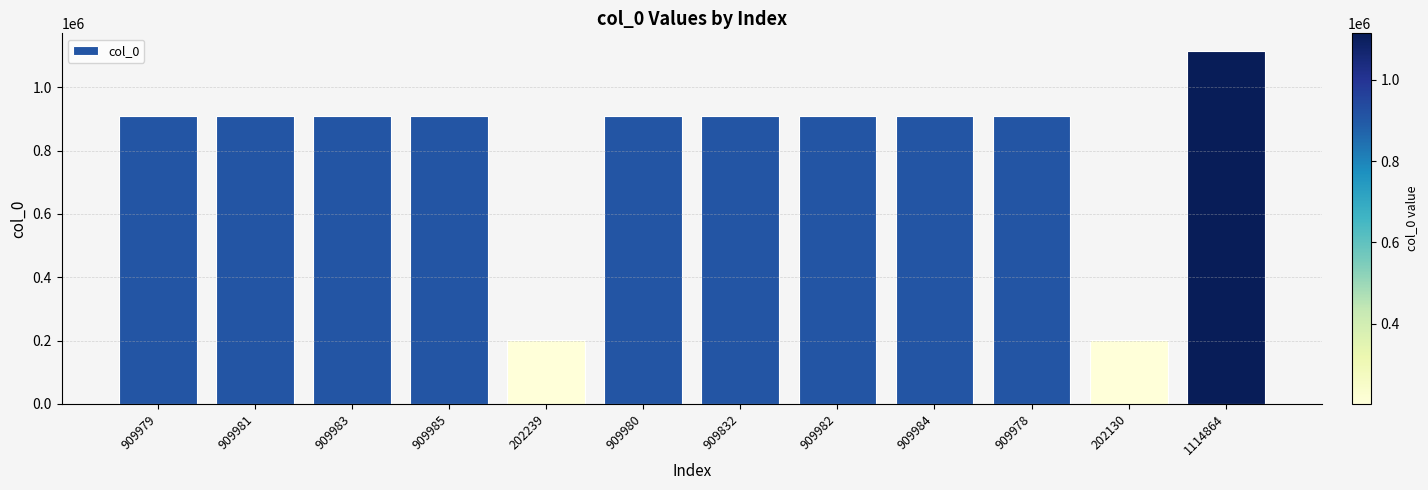

True or false: the data shows 397690 at 909980.

False